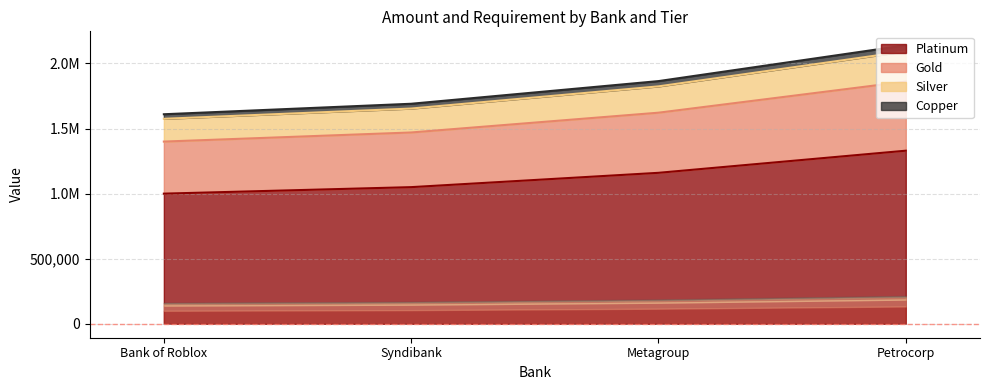

The value of Copper at Metagroup is 640823. True or false?

False